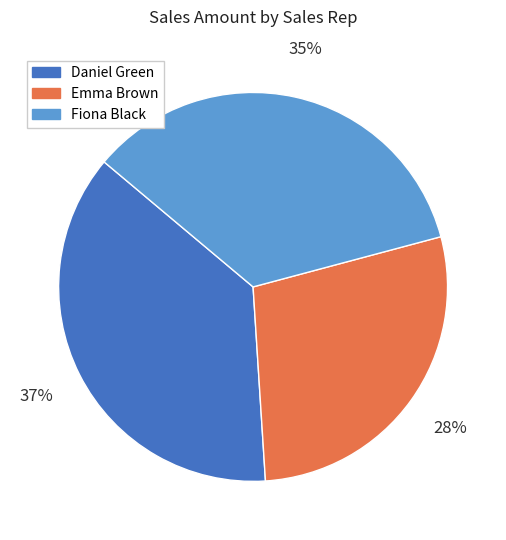

To the nearest percent, what portion does Daniel Green represent?

37%